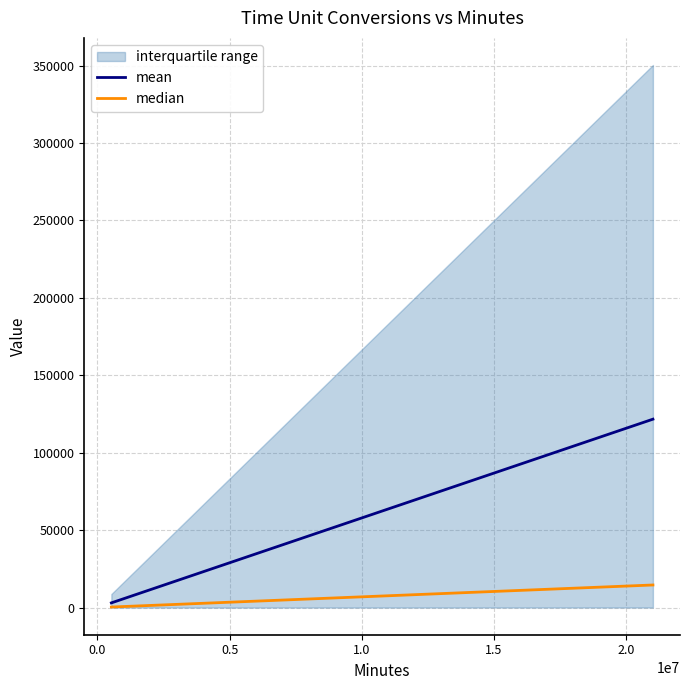

Reading left to right, transcribe all the data shown in this chart.

mean: 3042	6084	9126	12168	15210	18252	21294	24336	27378	30420	45630	60840	76050	91260	121680
median: 365	730	1095	1460	1825	2190	2555	2920	3285	3650	5475	7300	9125	10950	14600